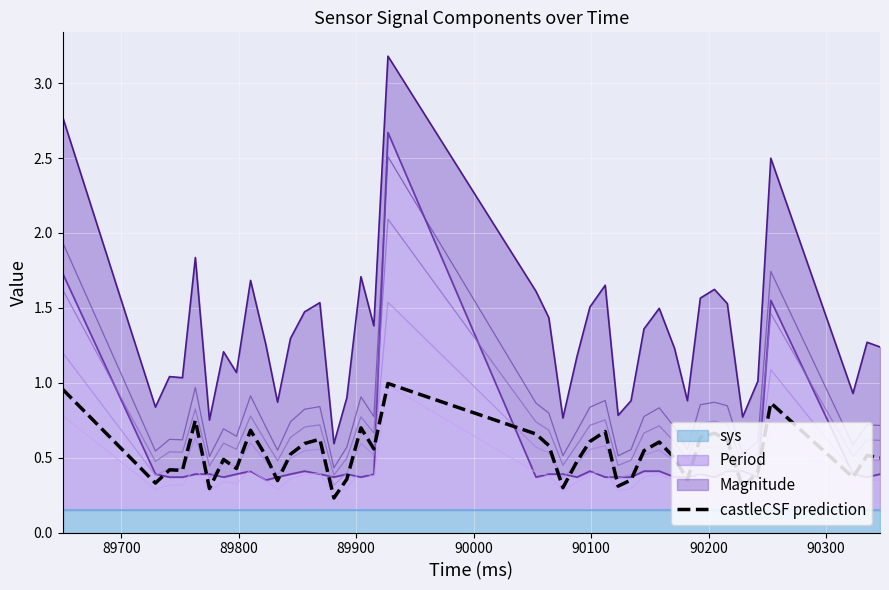

True or false: the data has more than 1 interior local peaks.

True